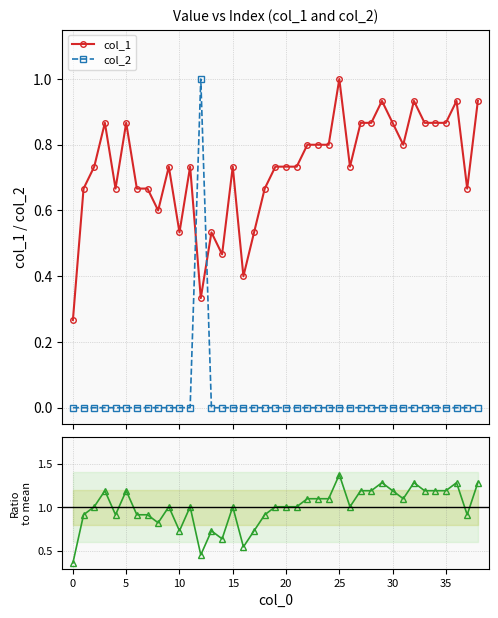

True or false: col_1 has more than 1 points higher than both neighbors.

True